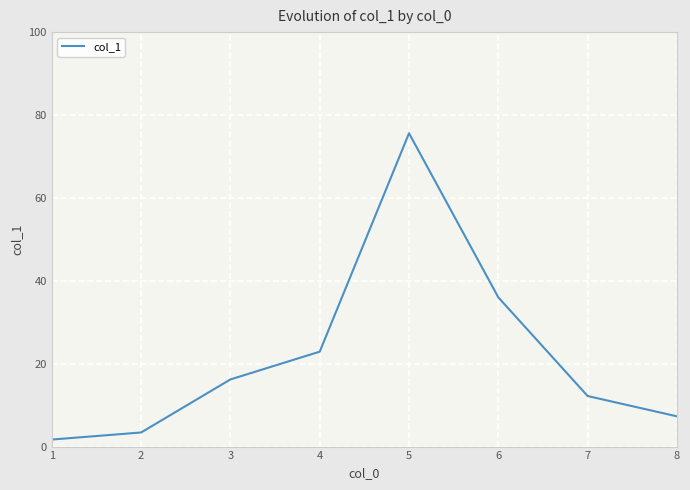

Where is the data nearest to the value 38?

6